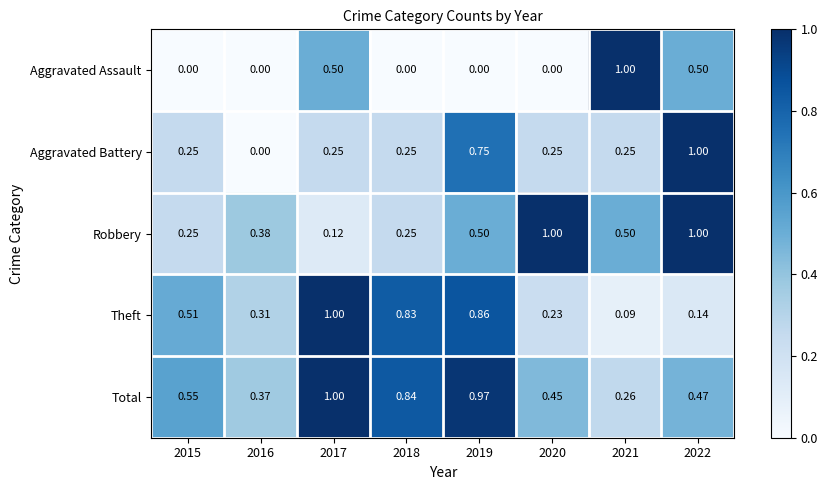

Is the value of Aggravated Assault at 2015 greater than the value of Total at 2020?

No